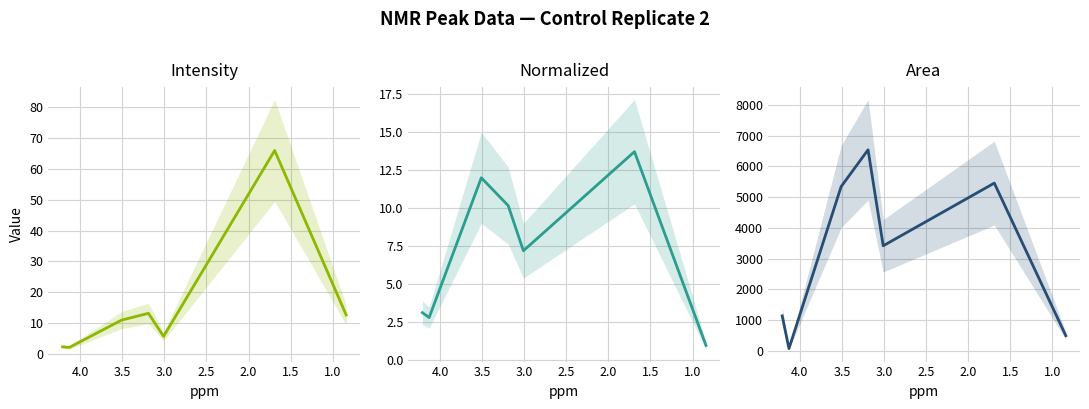

What is the average value of the intensity series?

16.2